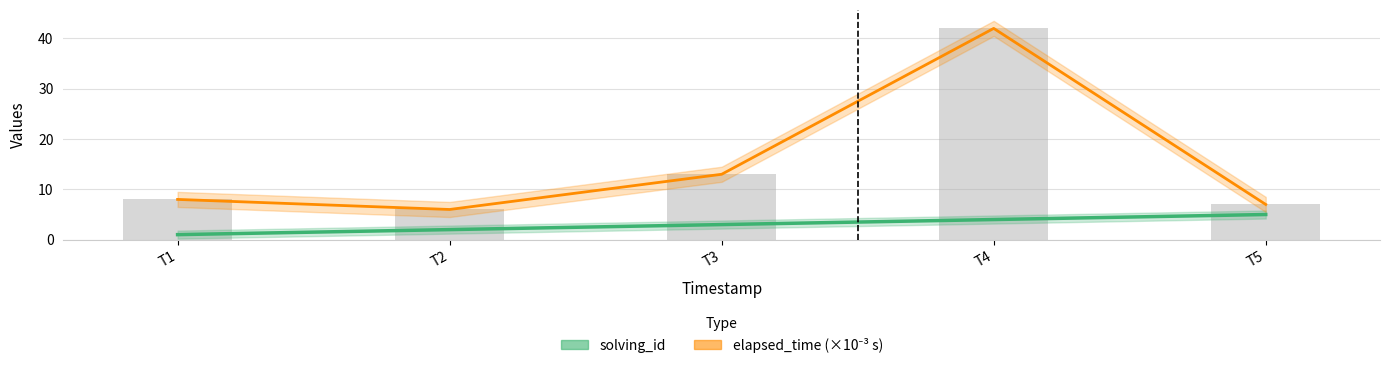

What are all the series names shown in the legend?

solving_id, elapsed_time